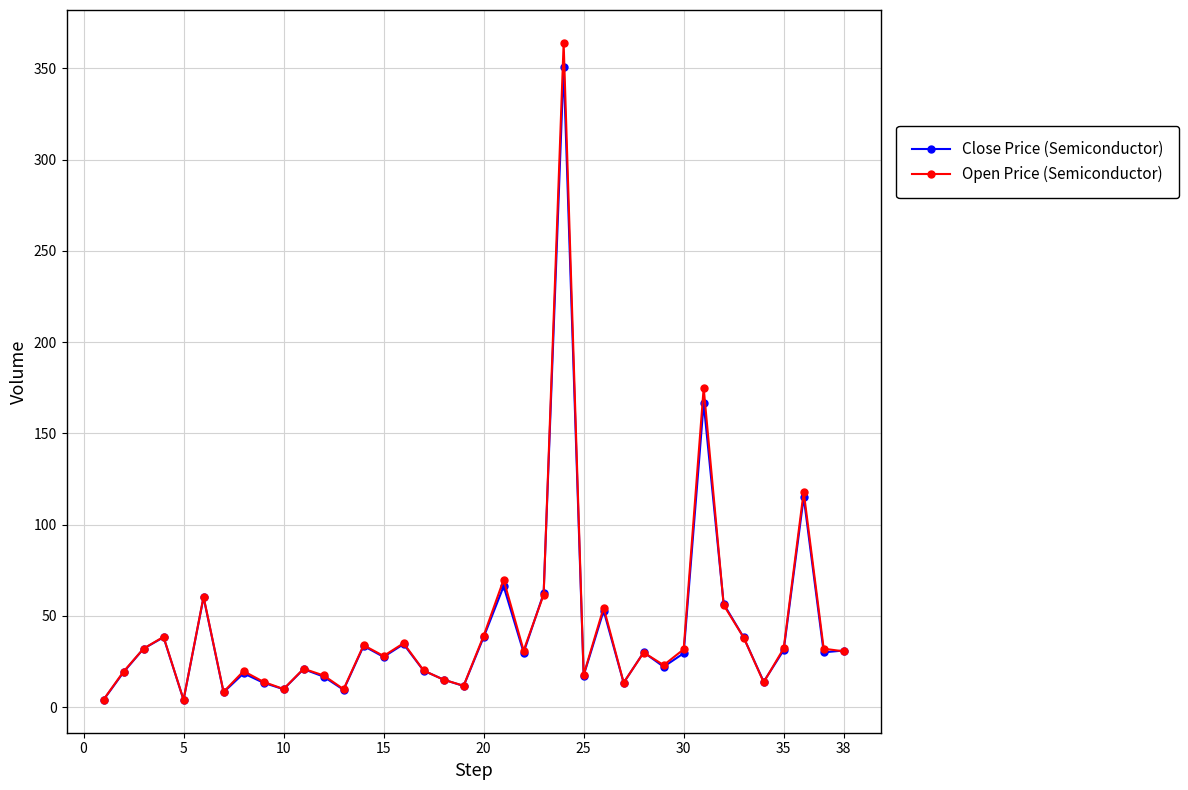

What is the value of the Close Price (Semiconductor) point at the 26th from the left?

52.8